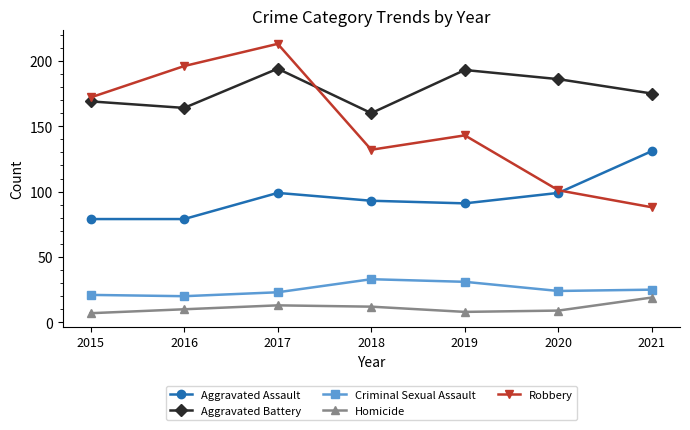

What is the spread (max minus min) of values at 2020?

177